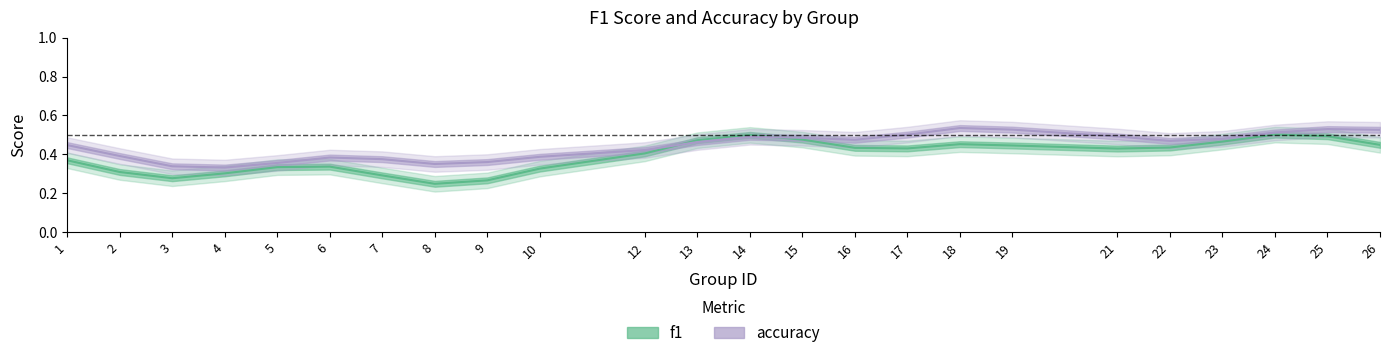

Rank the series at 13 from highest to lowest value.

f1, accuracy